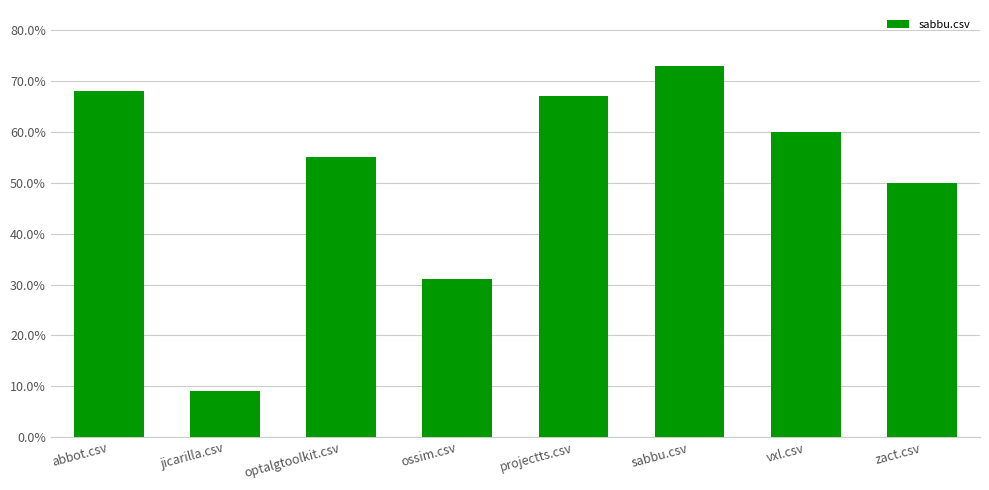

Which category has the highest value across all series?

sabbu.csv